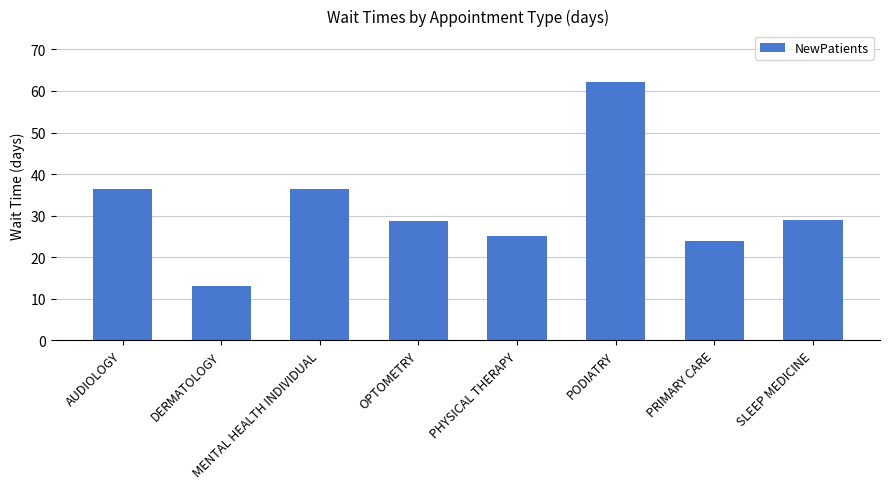

What is the change in value from MENTAL HEALTH INDIVIDUAL to PRIMARY CARE?

-12.5